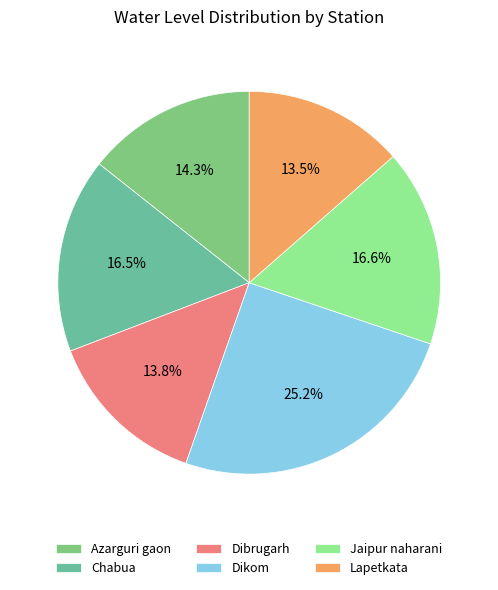

How many segments does this pie chart have?

6